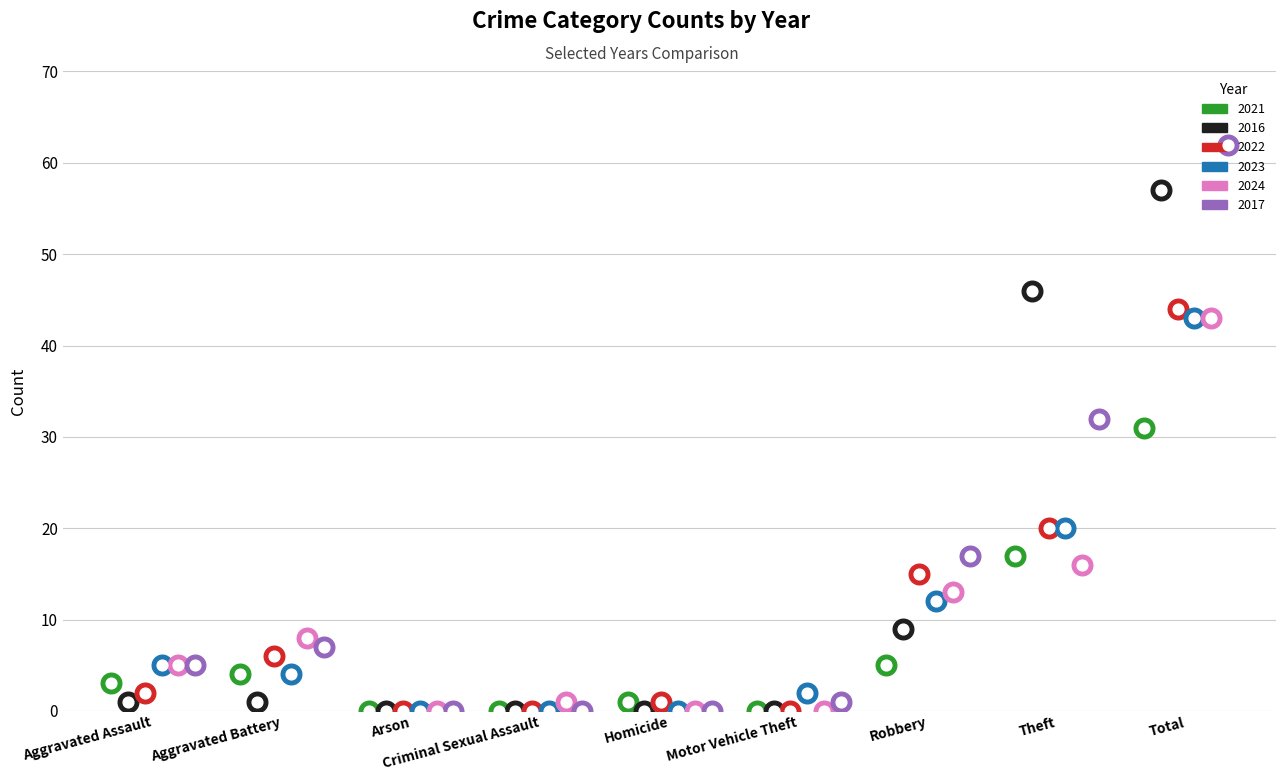

Which series contains the lowest Y value?

2021